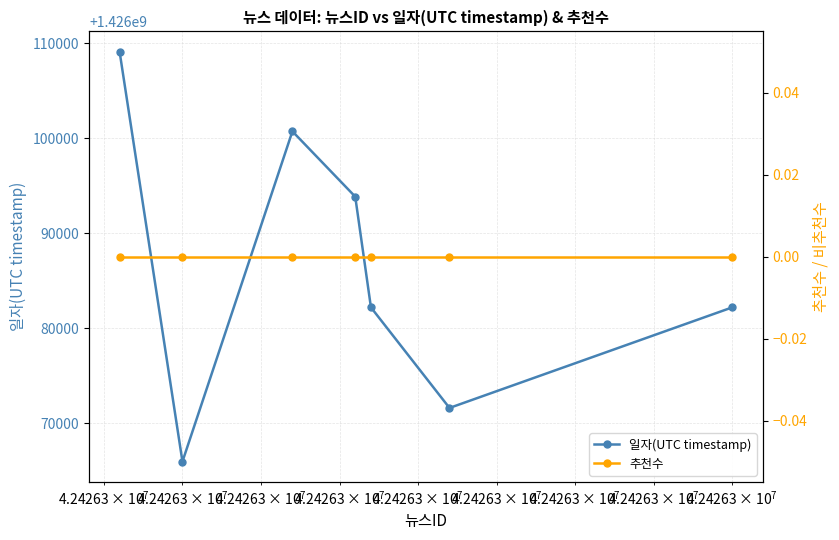

How many lines are shown in the chart?

2